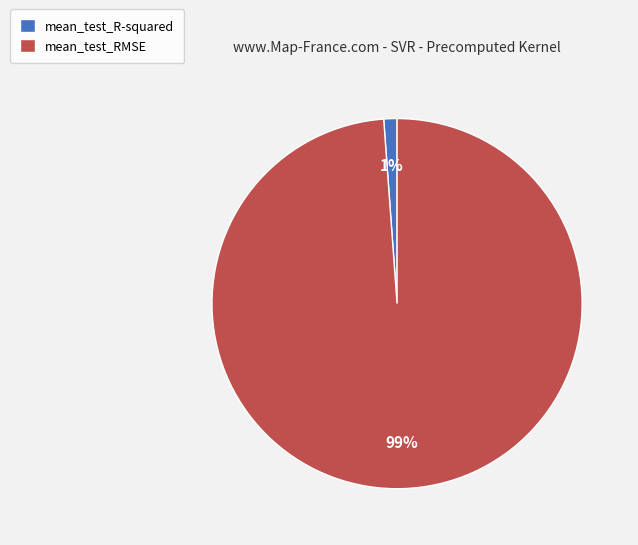

The mean_test_R-squared slice represents 7% of the pie. True or false?

False